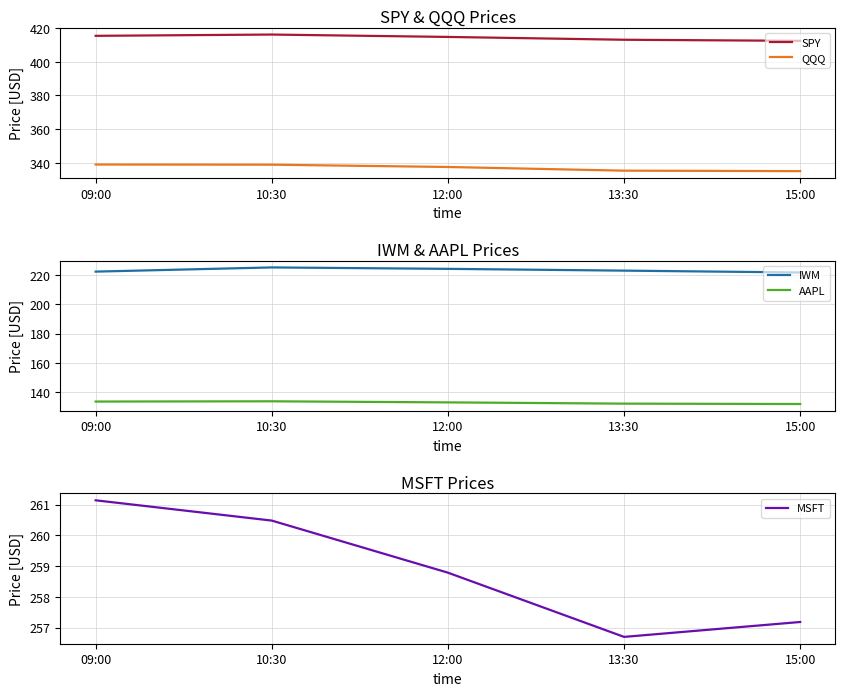

Which category has the lowest value in the AAPL series?

15:00